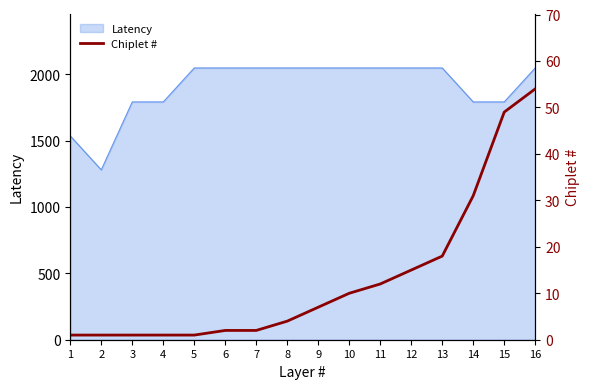

The value of Latency at 10 is 2048. True or false?

True